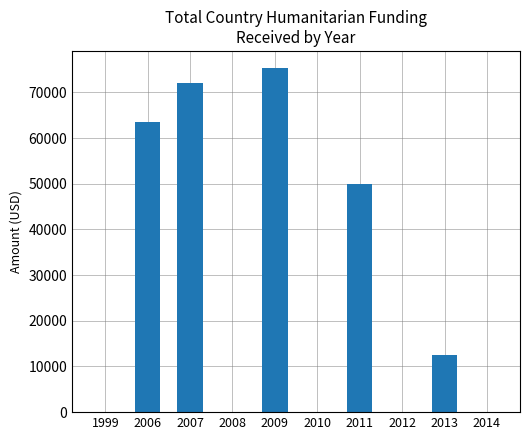

Reading left to right, list all the values displayed in this chart.

1999=0	2006=63613	2007=72046	2008=0	2009=75301	2010=0	2011=50000	2012=0	2013=12422	2014=0